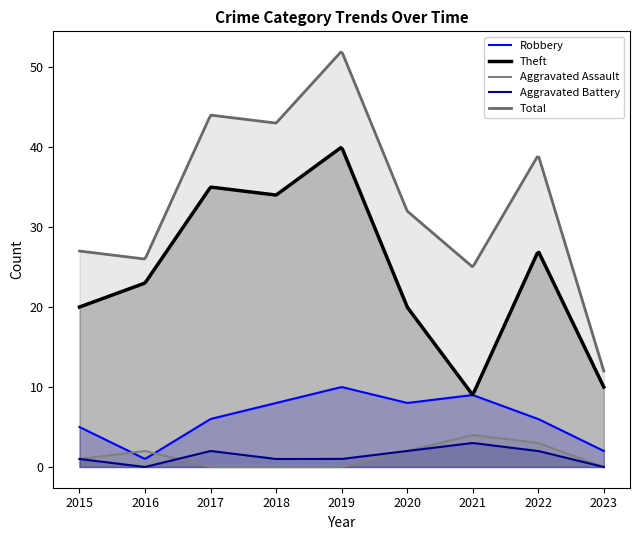

What is the value of the Robbery point at the 8th from the left?

6